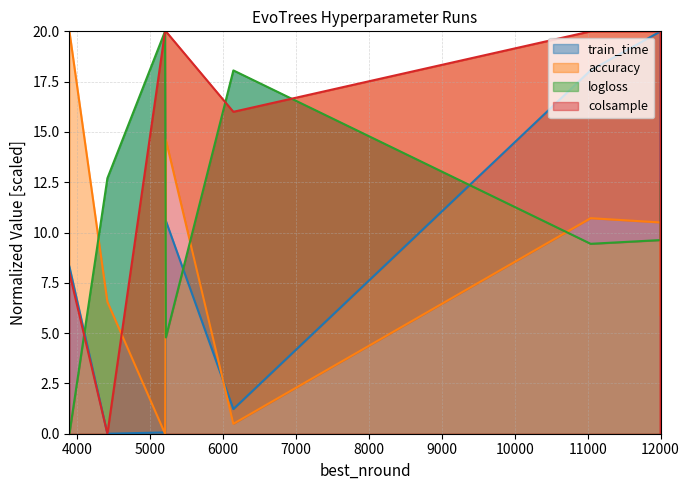

Which category has the highest value across all series?

12000